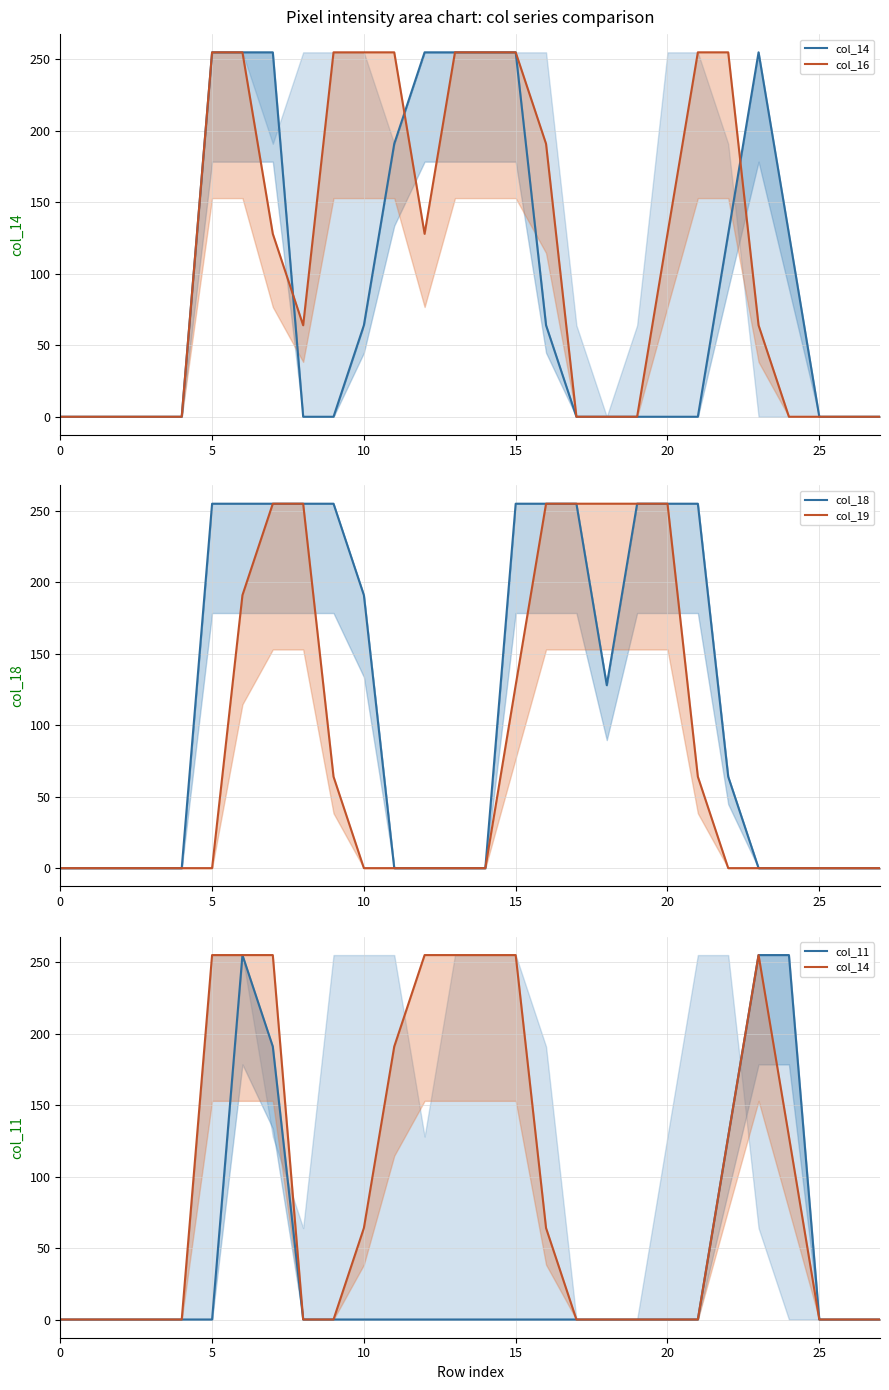

What is the difference between the maximum and minimum values in the col_19 series?

255